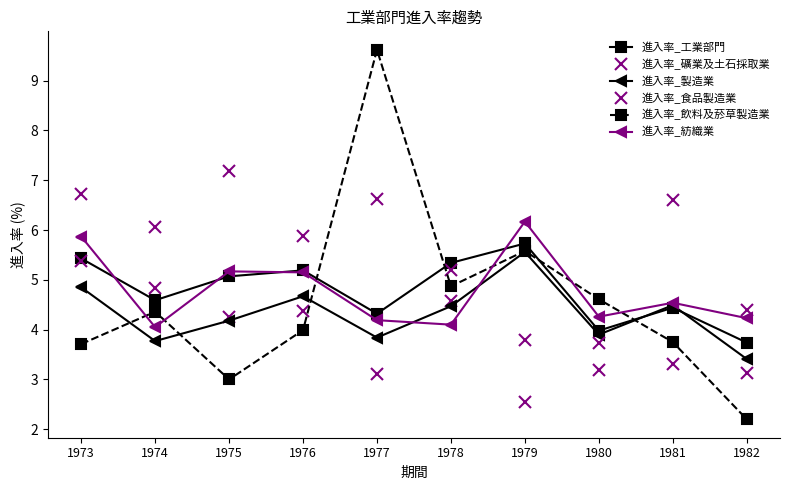

What is the sum of the 進入率_礦業及土石採取業 values at 1978 and 1975?

8.8